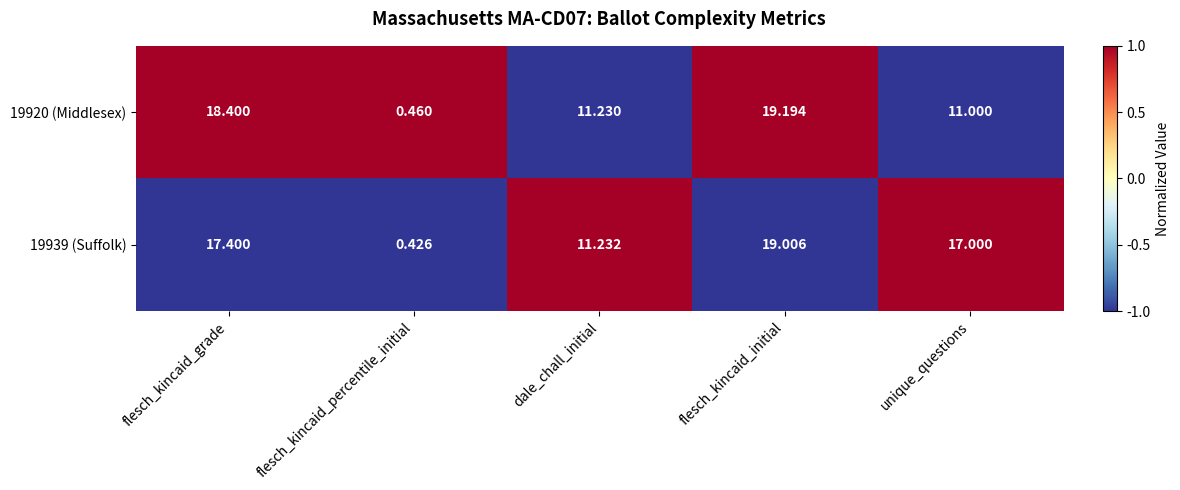

Which series has the largest total across all categories?

19939 (Suffolk)